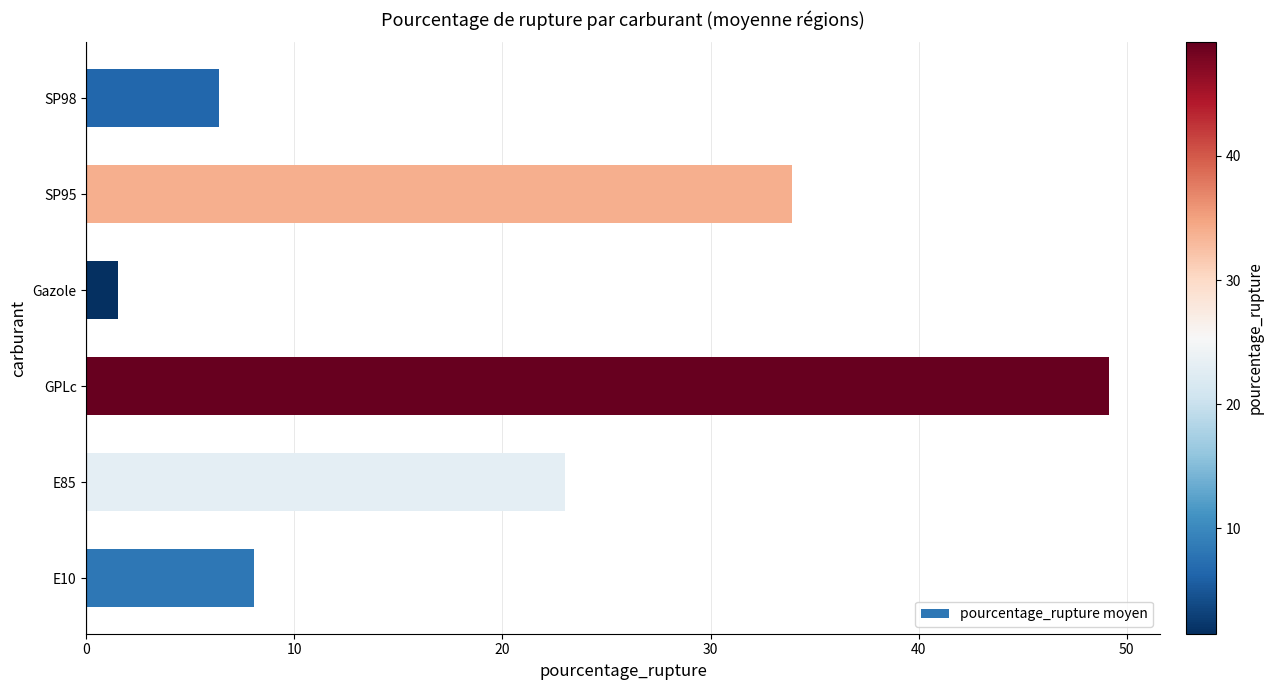

How many data points are less than 23?

3